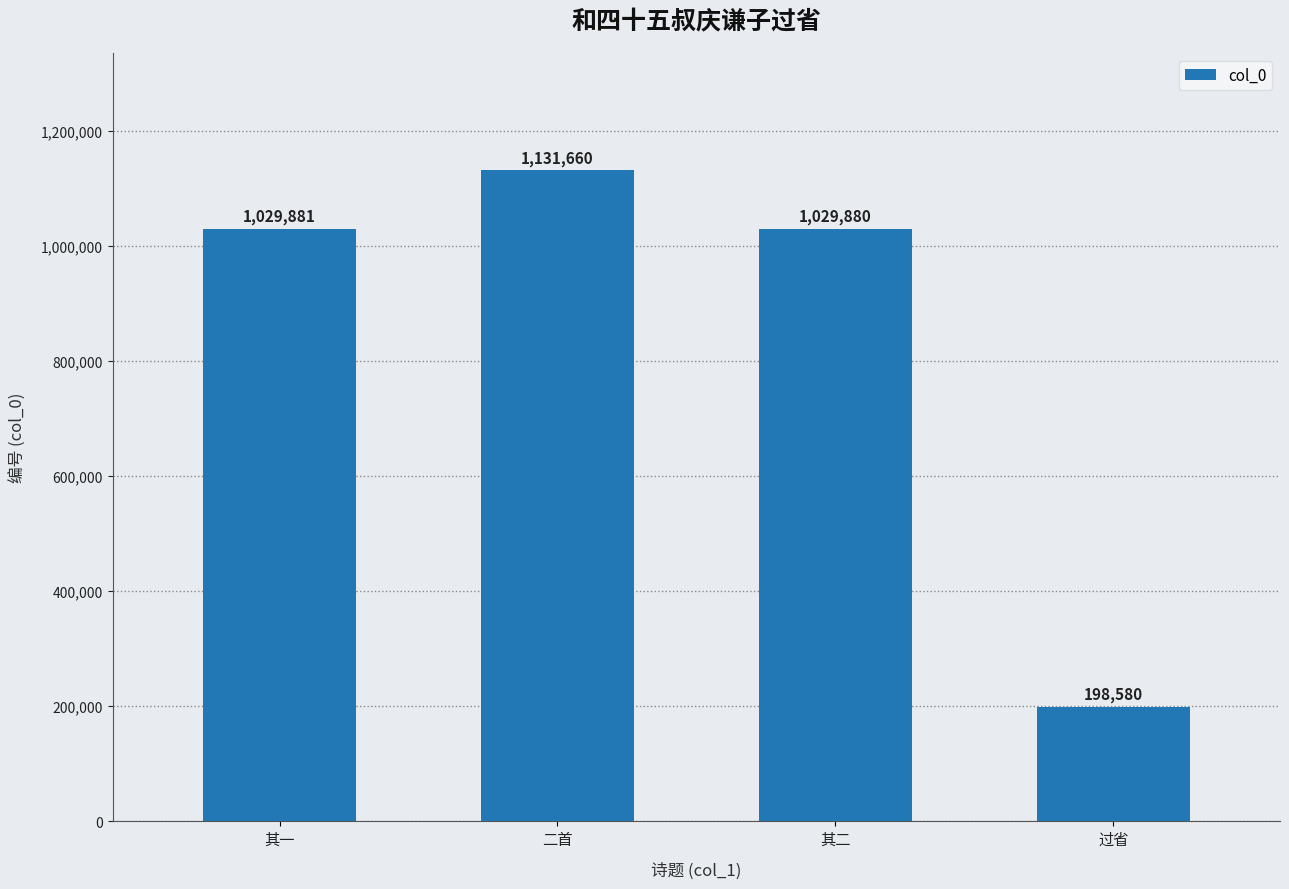

Reading right to left, transcribe all the data shown in this chart.

过省=198580	其二=1029880	二首=1131660	其一=1029881